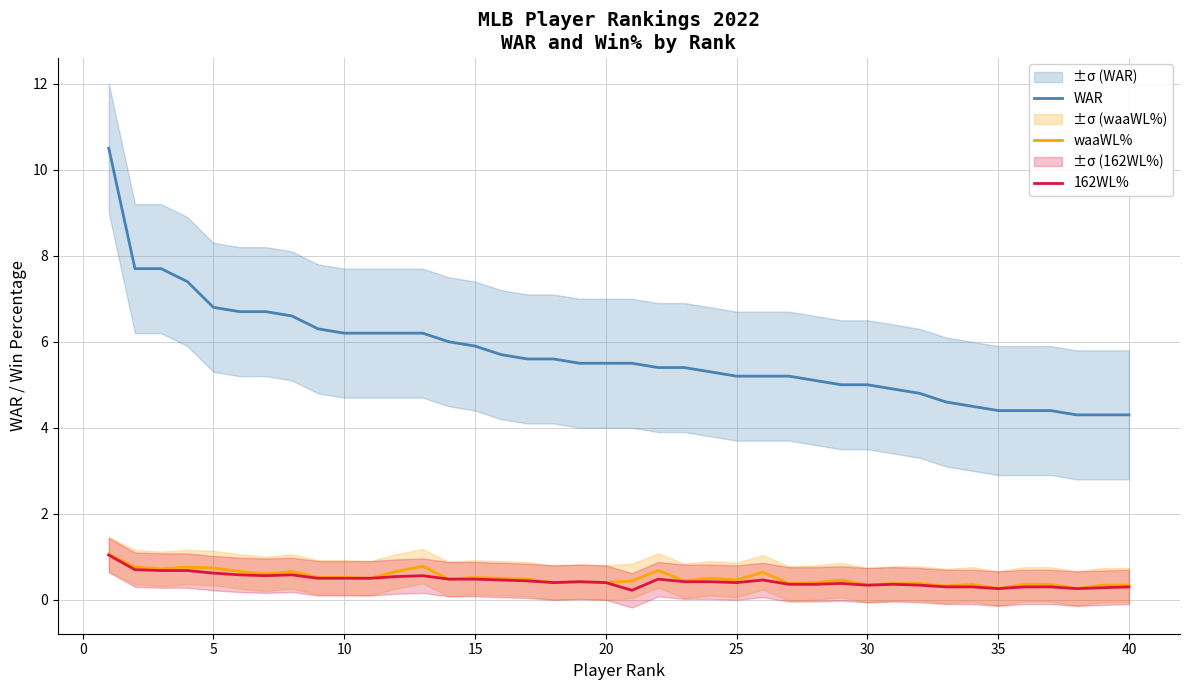

What is the minimum value for 162WL%?

0.2